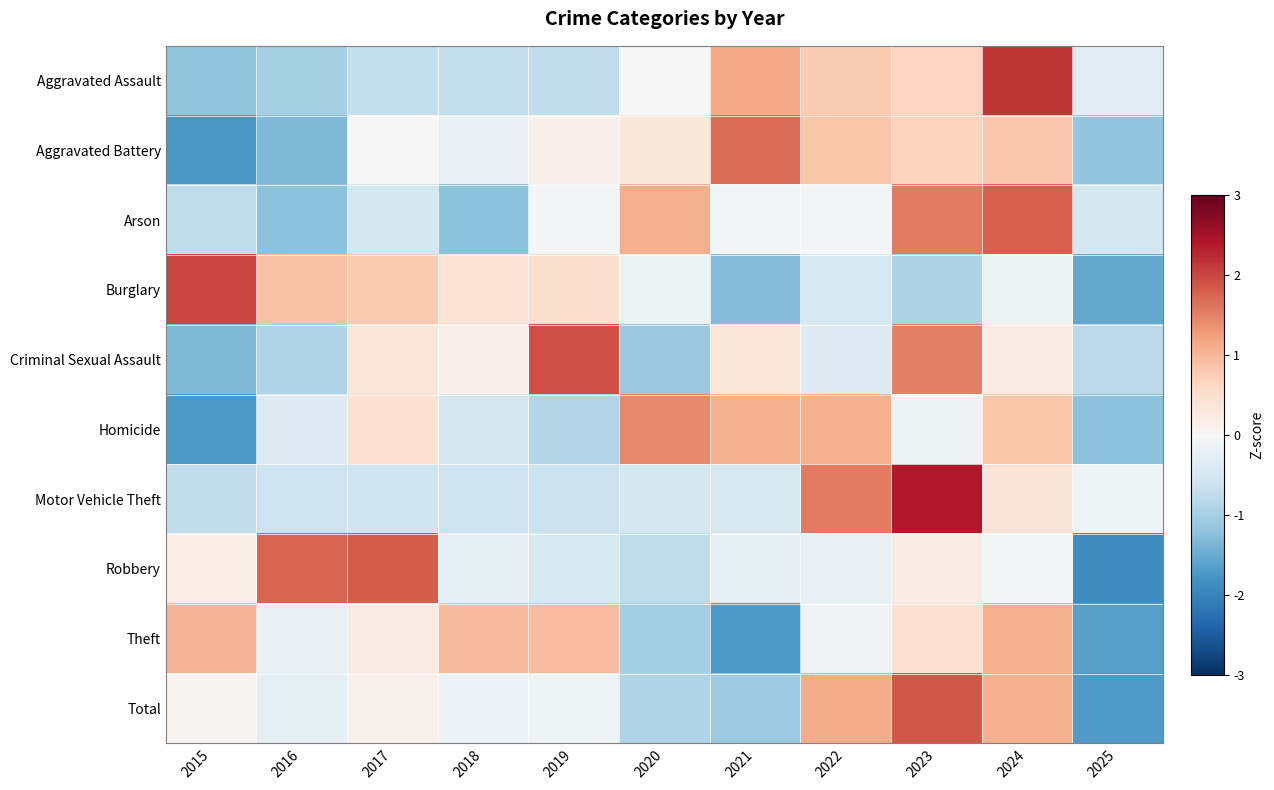

Reading left to right, transcribe all the data shown in this chart.

Aggravated Assault: 2015=-1.2	2016=-1.0	2017=-0.7	2018=-0.7	2019=-0.7	2020=-0.0	2021=1.1	2022=0.8	2023=0.6	2024=2.2	2025=-0.3
Aggravated Battery: 2015=-1.8	2016=-1.3	2017=0.0	2018=-0.2	2019=0.2	2020=0.3	2021=1.7	2022=0.8	2023=0.7	2024=0.8	2025=-1.2
Arson: 2015=-0.8	2016=-1.2	2017=-0.5	2018=-1.2	2019=-0.1	2020=1.1	2021=-0.1	2022=-0.1	2023=1.6	2024=1.8	2025=-0.5
Burglary: 2015=2.0	2016=0.9	2017=0.8	2018=0.4	2019=0.5	2020=-0.2	2021=-1.3	2022=-0.5	2023=-0.9	2024=-0.2	2025=-1.5
Criminal Sexual Assault: 2015=-1.3	2016=-0.9	2017=0.4	2018=0.1	2019=1.9	2020=-1.1	2021=0.4	2022=-0.4	2023=1.5	2024=0.2	2025=-0.8
Homicide: 2015=-1.7	2016=-0.4	2017=0.5	2018=-0.5	2019=-0.9	2020=1.4	2021=1.1	2022=1.1	2023=-0.1	2024=0.8	2025=-1.2
Motor Vehicle Theft: 2015=-0.7	2016=-0.6	2017=-0.6	2018=-0.6	2019=-0.7	2020=-0.5	2021=-0.5	2022=1.6	2023=2.4	2024=0.4	2025=-0.1
Robbery: 2015=0.2	2016=1.7	2017=1.8	2018=-0.3	2019=-0.5	2020=-0.8	2021=-0.3	2022=-0.2	2023=0.2	2024=-0.1	2025=-1.9
Theft: 2015=1.0	2016=-0.2	2017=0.2	2018=0.9	2019=0.9	2020=-1.0	2021=-1.7	2022=-0.1	2023=0.4	2024=1.1	2025=-1.6
Total: 2015=0.1	2016=-0.3	2017=0.1	2018=-0.2	2019=-0.1	2020=-0.9	2021=-1.1	2022=1.1	2023=1.9	2024=1.1	2025=-1.7